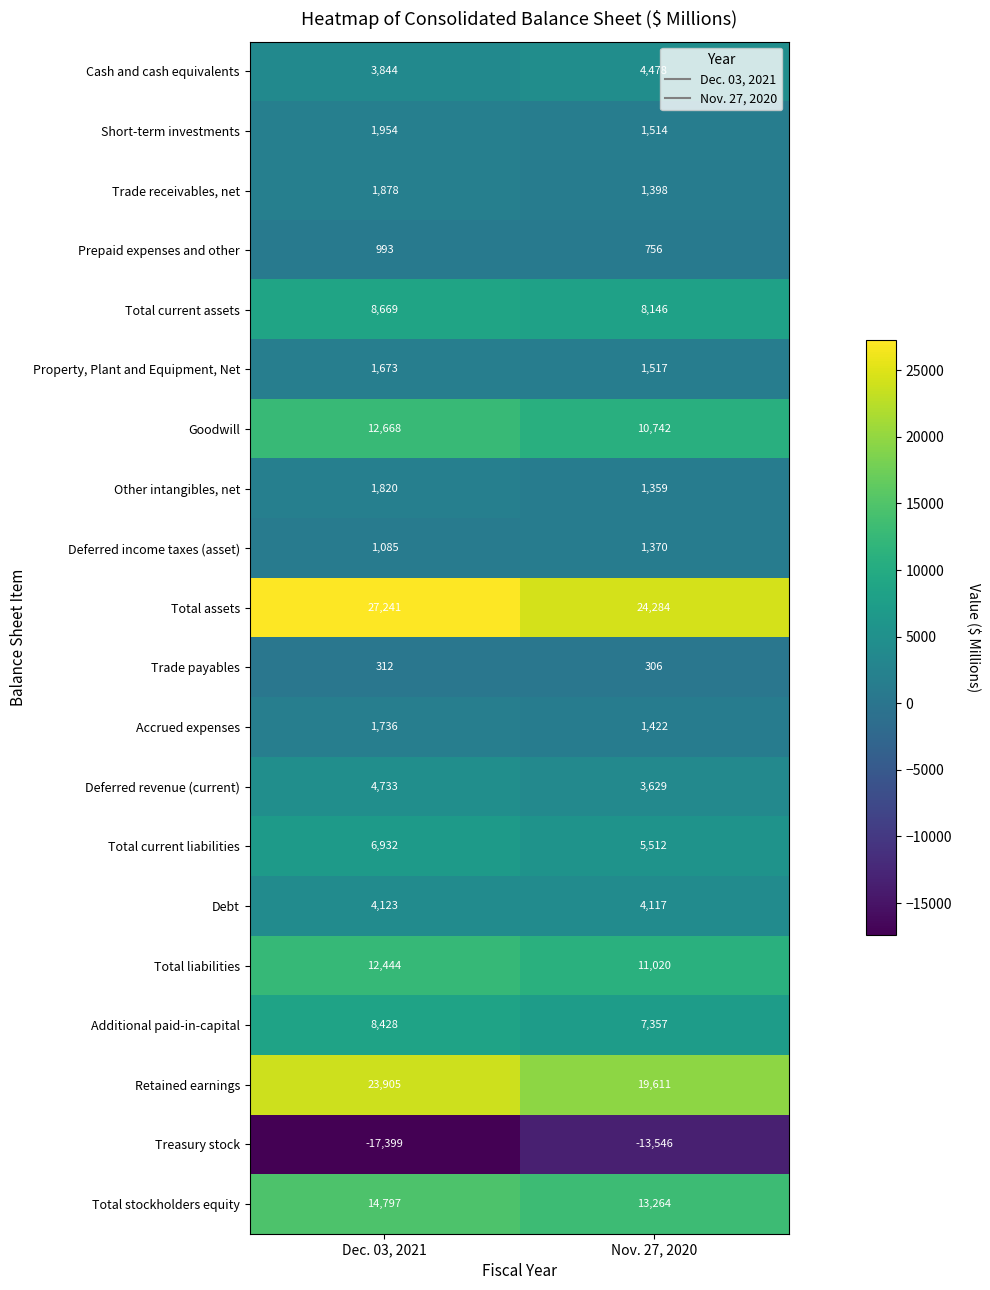

Count the number of categories in the chart.

2